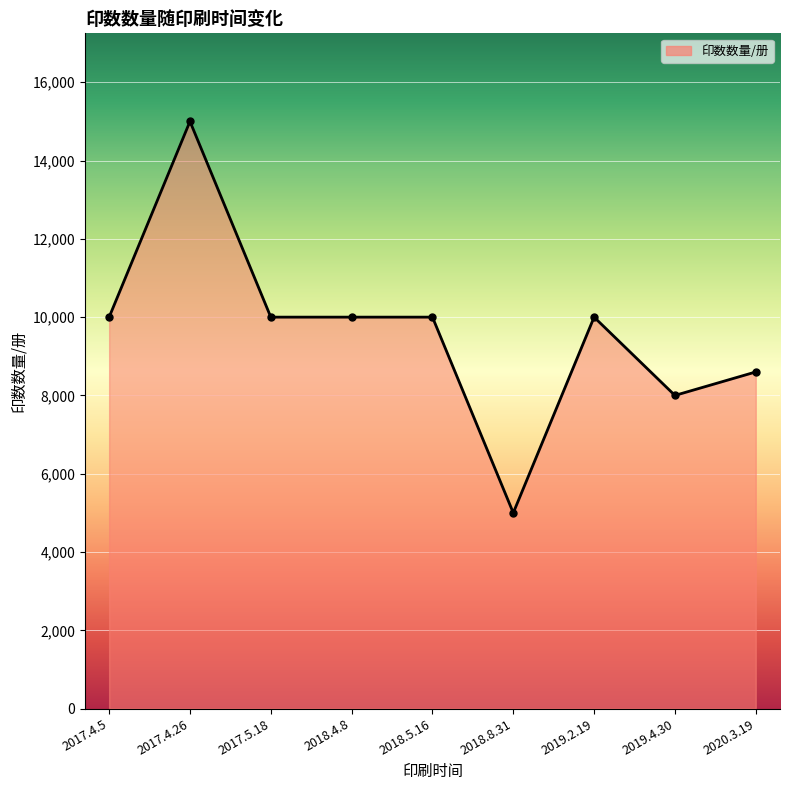

Is it true that the value at 2017.4.5 is 4975?

False